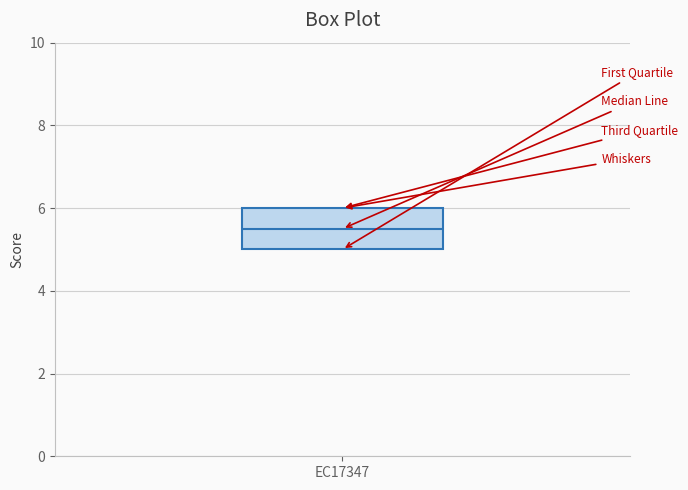

Transcribe this box plot: give where the median line is, the range the box spans, and where the two whiskers end, as read against the y-axis. The values are not printed on the chart, so give them approximately, as read against the axis.

median 5.6, box 5.0 to 6.0, whiskers 5.0 to 6.0